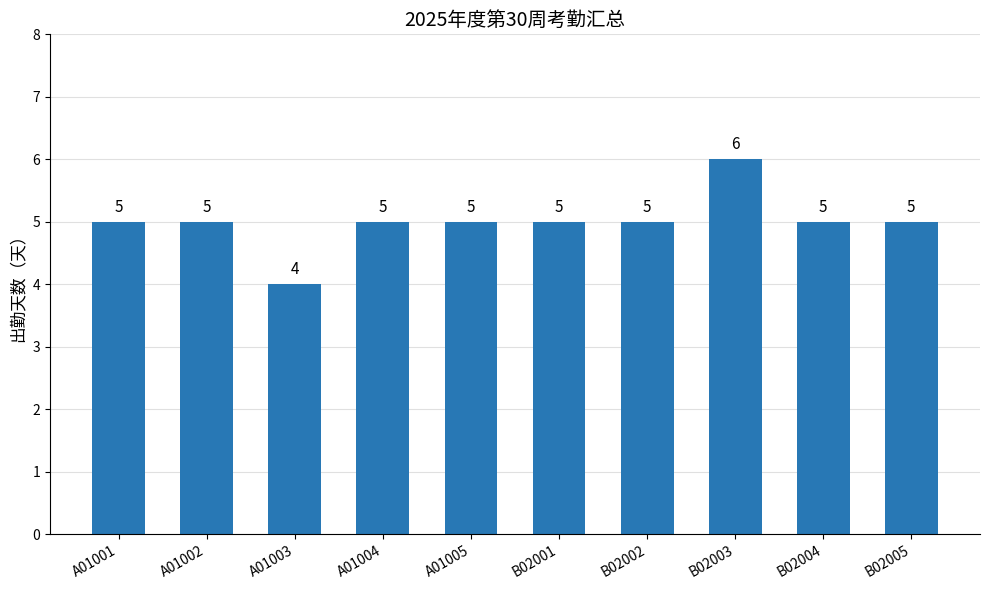

Does the chart contain any negative values?

No